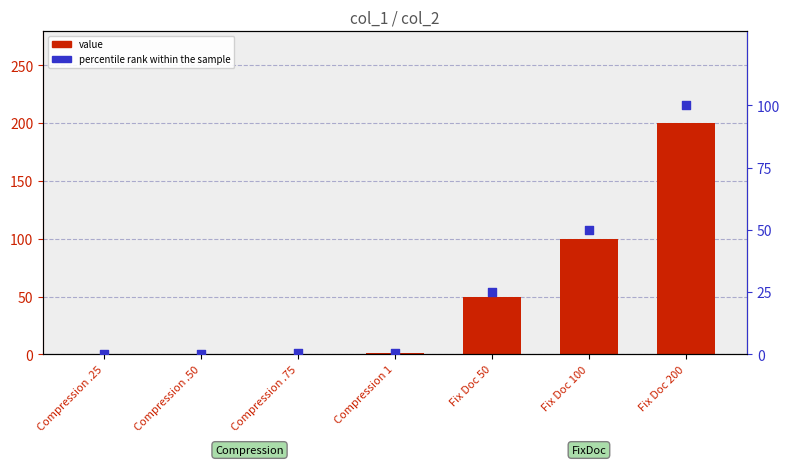

At how many categories does at least one series exceed 196?

1